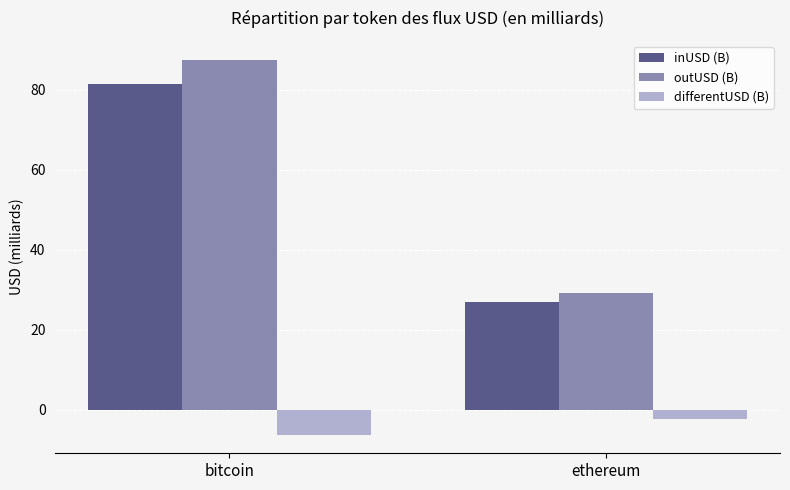

What is the smallest value displayed?

-6.2